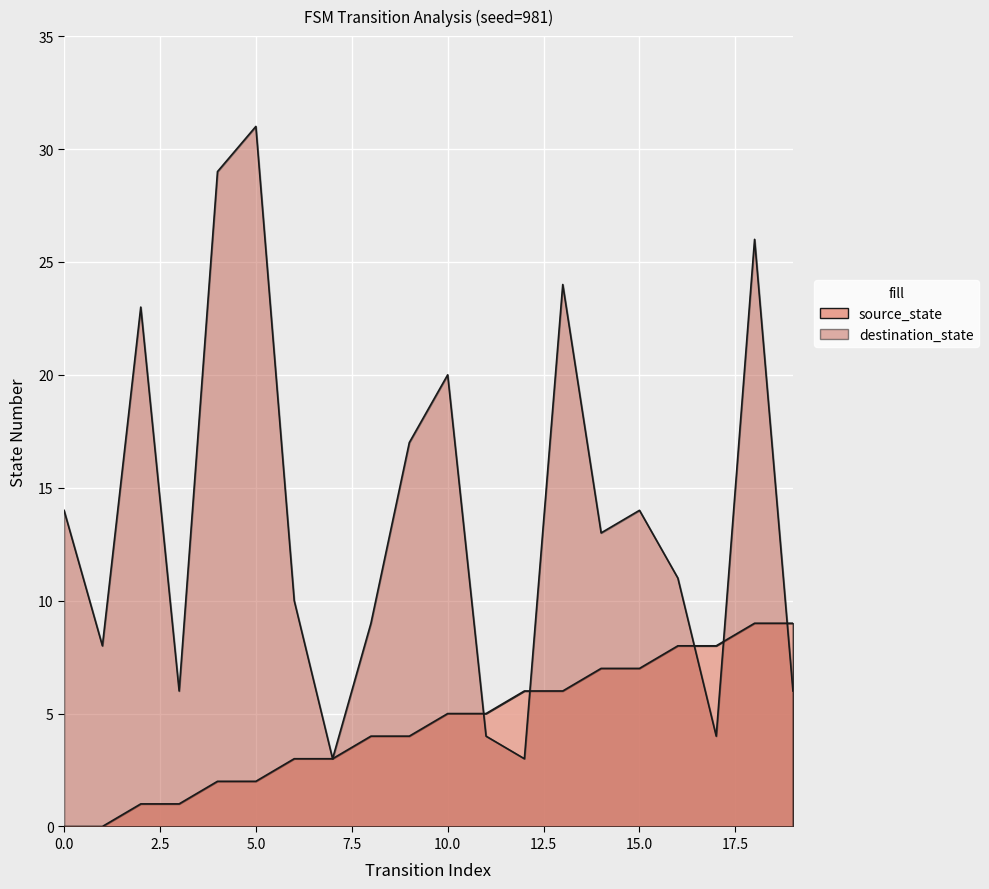

True or false: destination_state and source_state cross at least once.

True